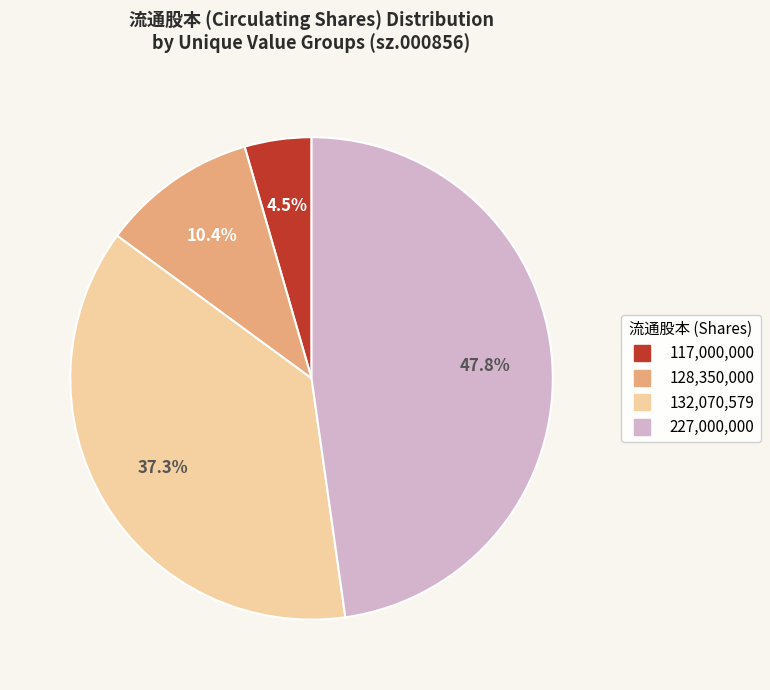

Does any single category account for the majority?

No